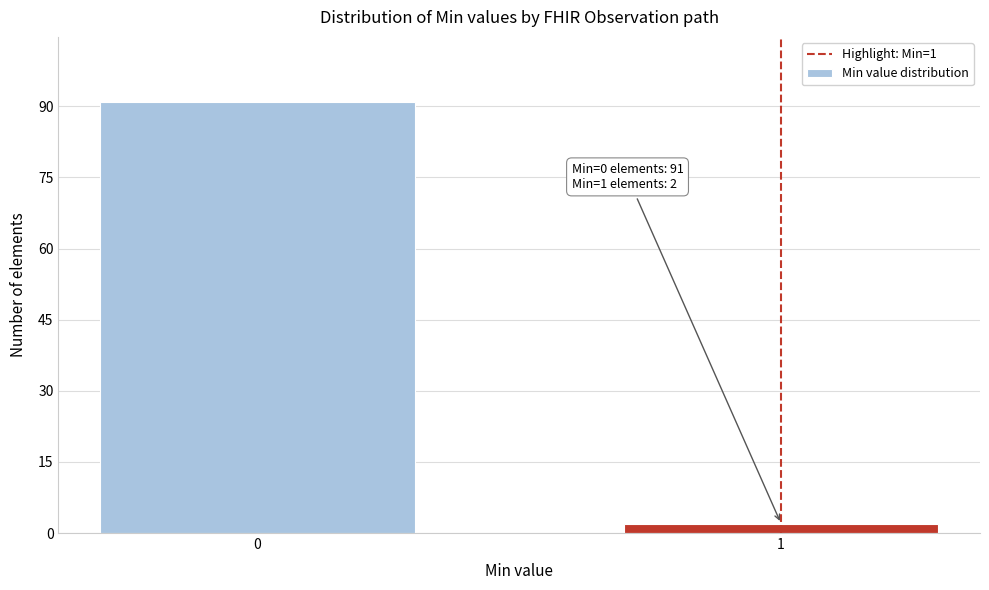

Reading left to right, transcribe all the data shown in this chart.

91	2